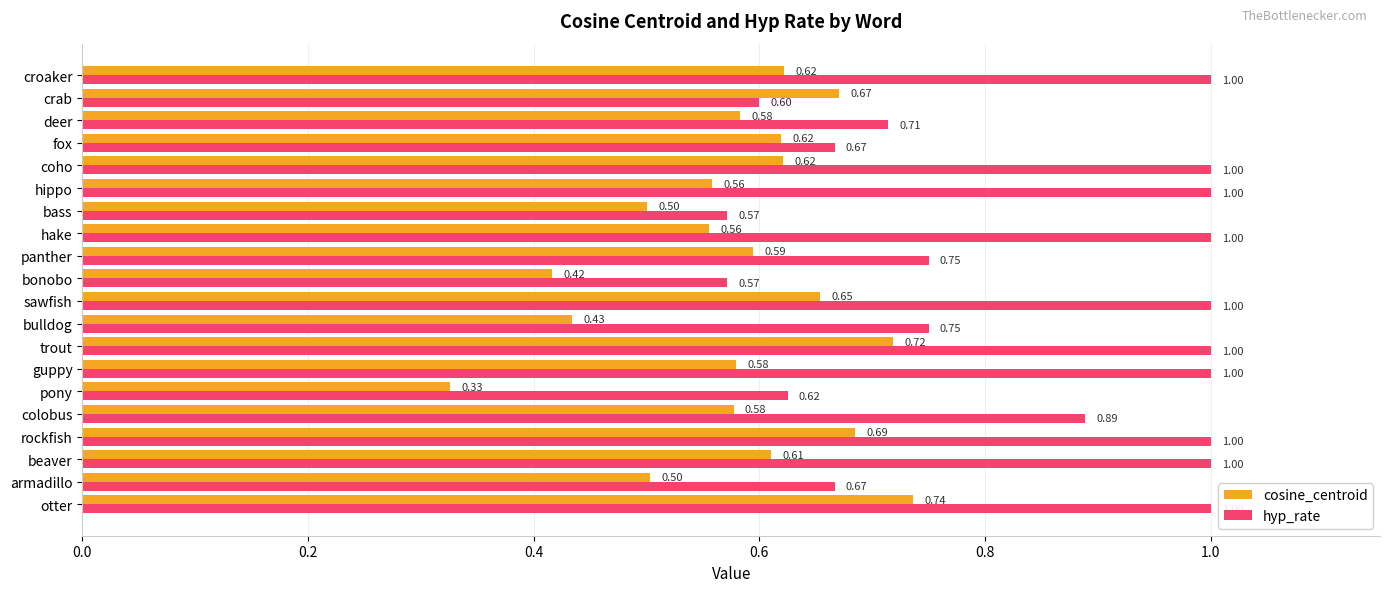

What is the average value of the cosine_centroid series?

0.6